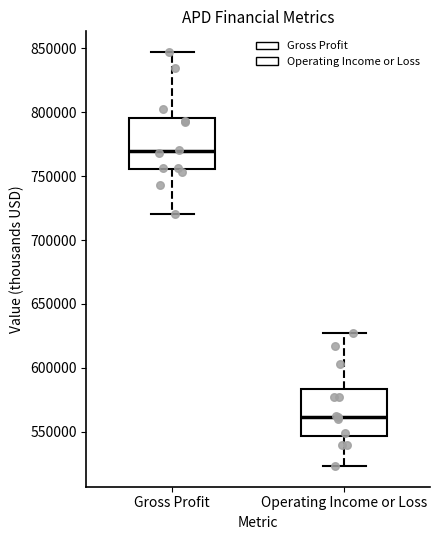

Where does the upper whisker of the box for Operating Income or Loss end on the y-axis? The values are not printed on the chart, so give them approximately, as read against the axis.

625000